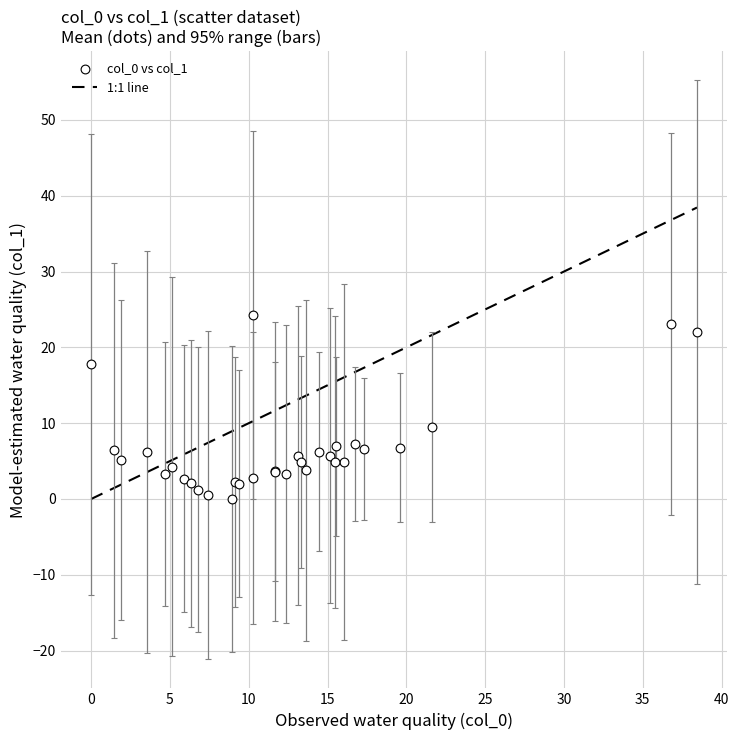

What Y value in the scatter plot is closest to 12?

9.5